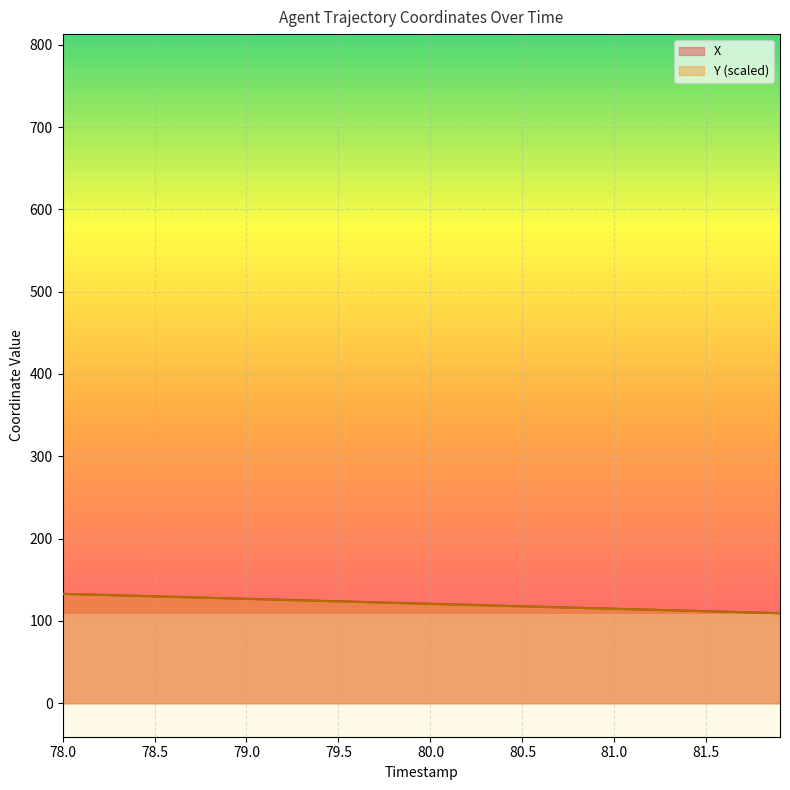

What is the difference between the X values at 80.2 and 78.2?

12.1